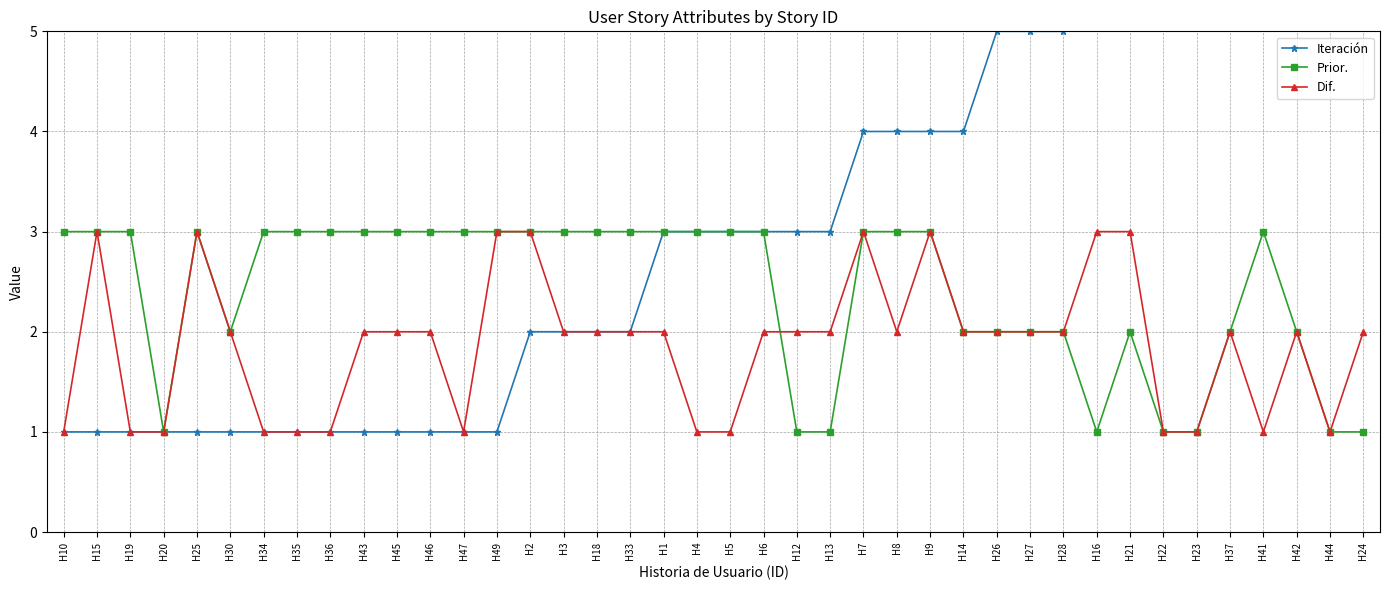

What are all the series names shown in the legend?

Iteración, Prior., Dif.